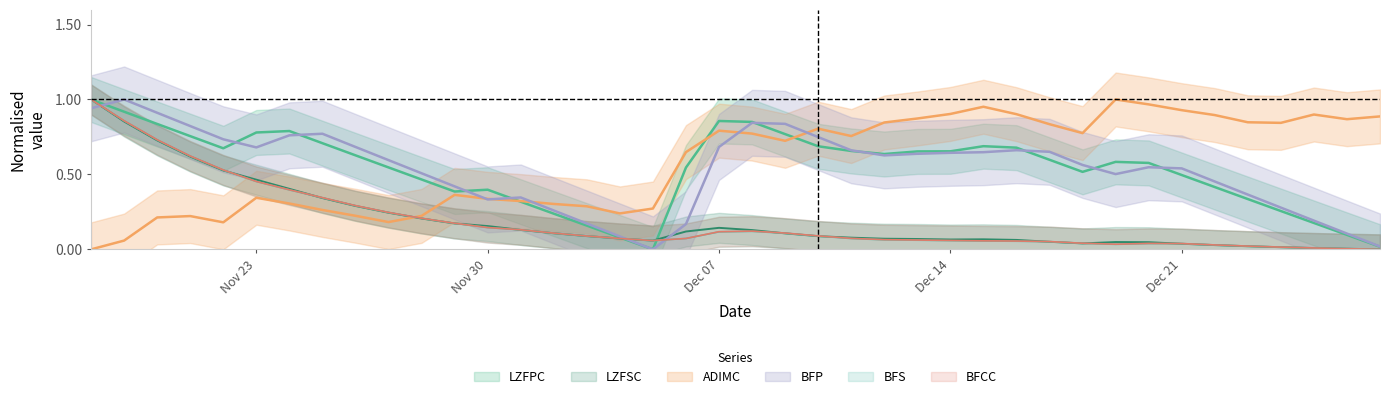

List the series in order of their peak value, lowest first.

LZFPC, LZFSC, ADIMC, BFP, BFS, BFCC